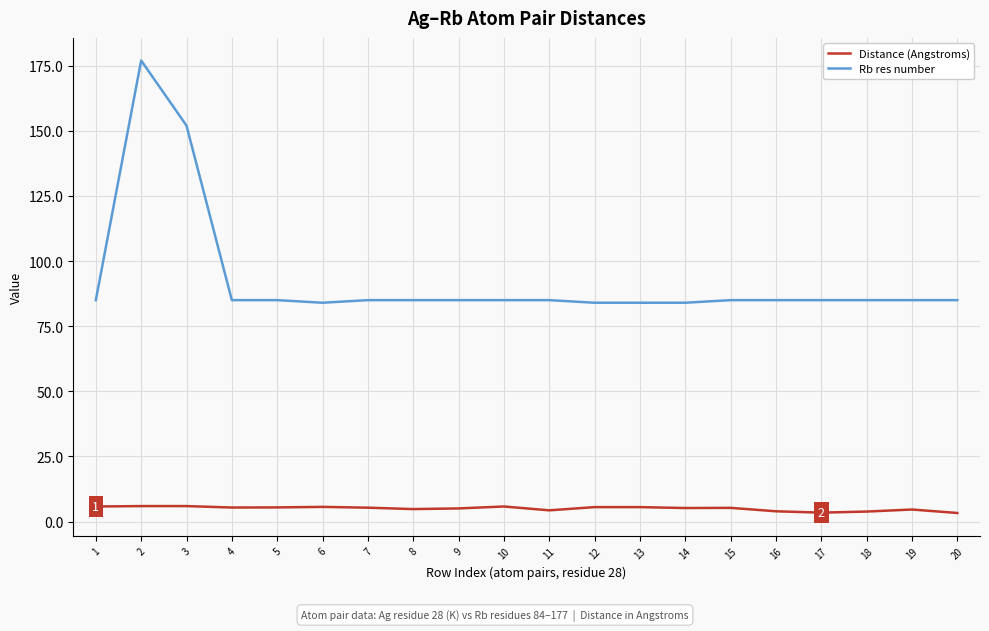

What is the maximum value shown in the chart?

177.0